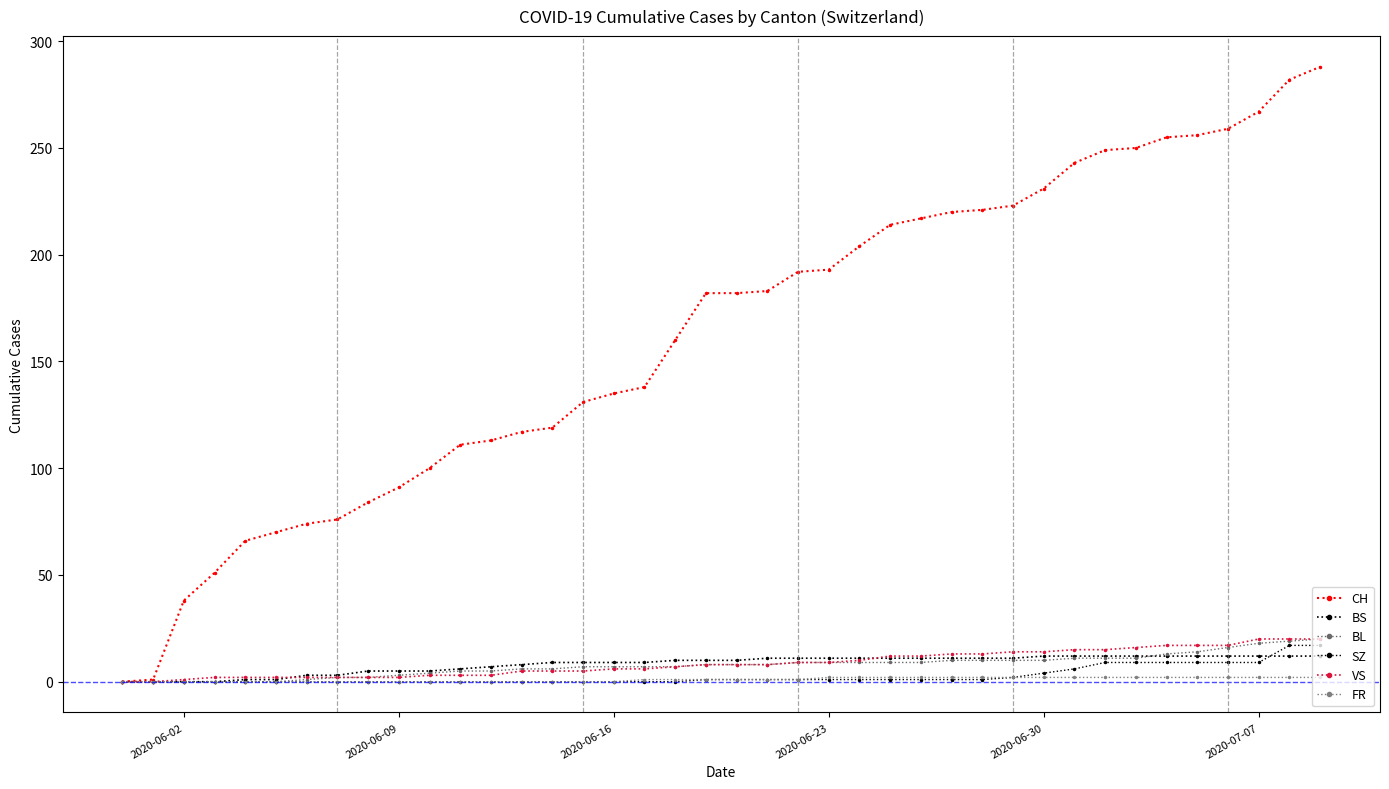

True or false: BL has more than 1 interior local peaks.

False